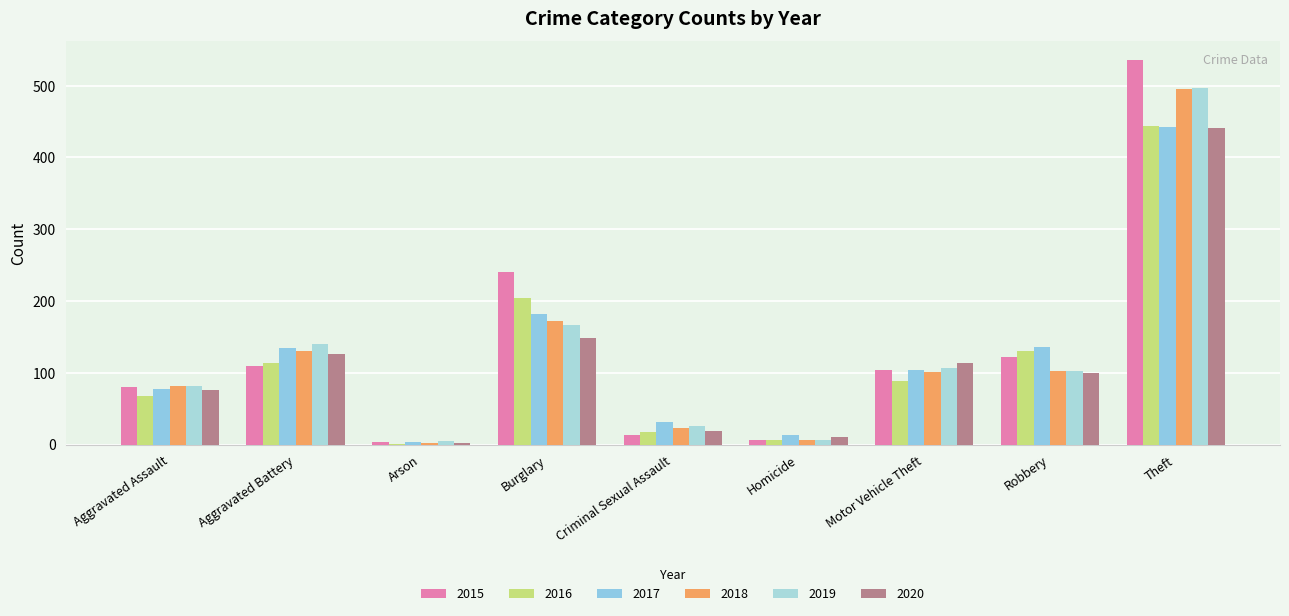

Are the bars grouped side by side (vs. stacked)?

Yes